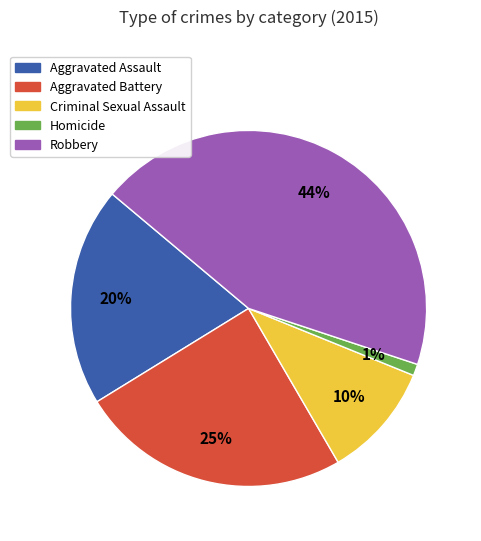

How many segments does this pie chart have?

5